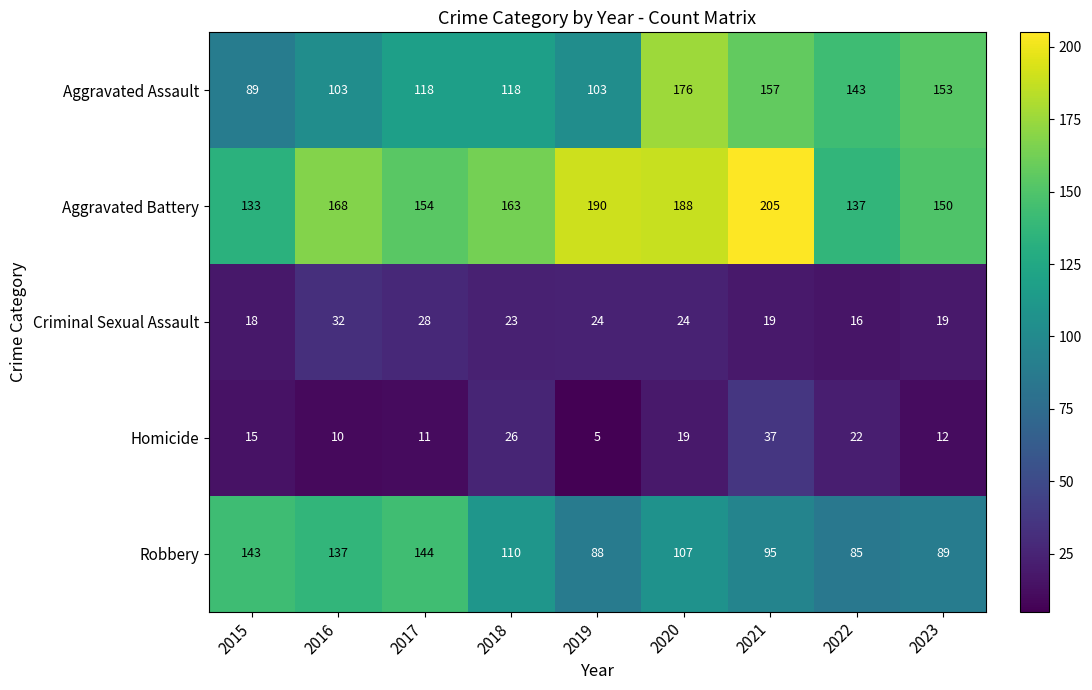

The value of Robbery at 2020 is 107. True or false?

True